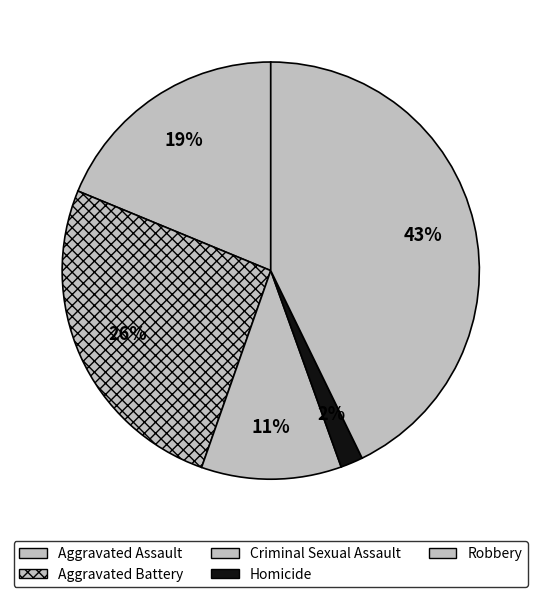

Is it true that Aggravated Battery is 26% of the pie?

True